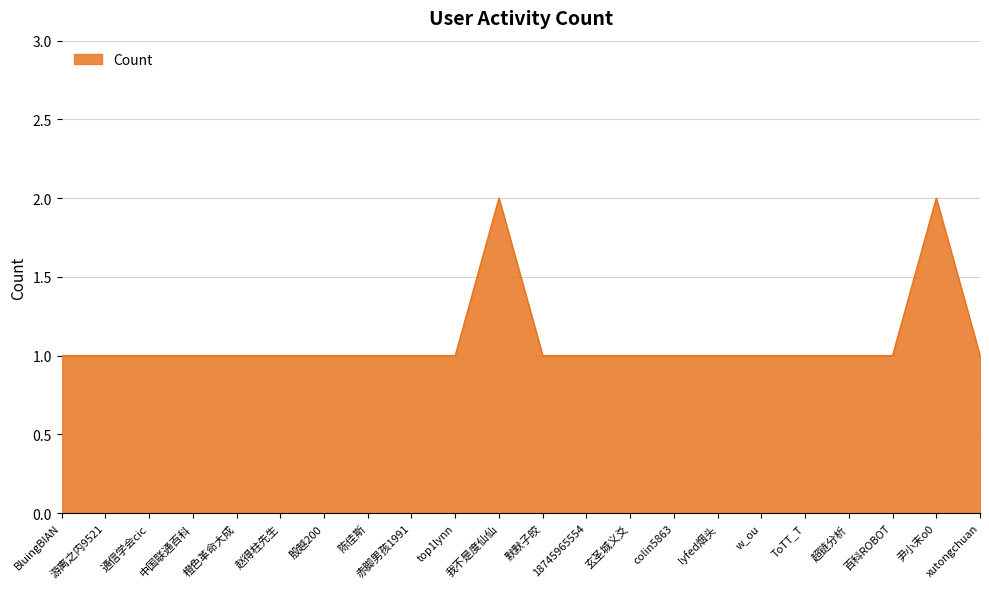

What is the ratio of the value at 中国联通百科 to the value at 我不是度仙仙?

0.5